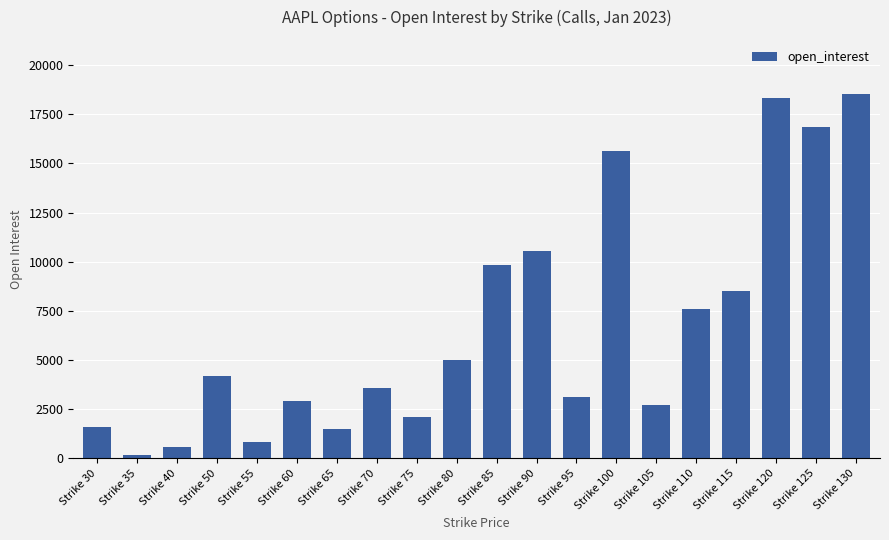

At which label is the value closest to 9344?

Strike 85